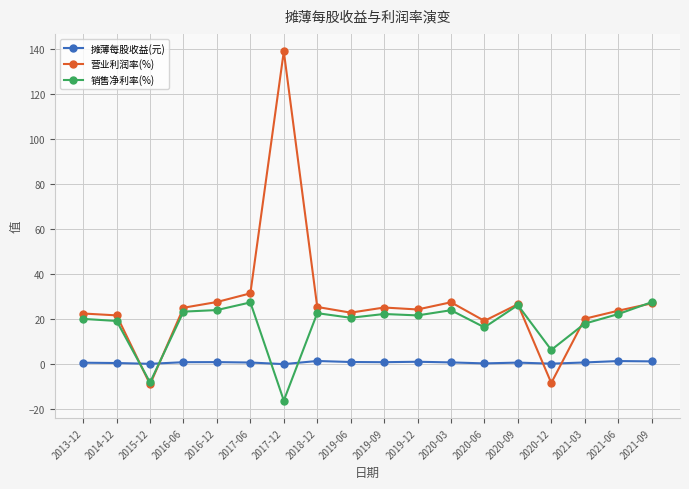

At which category is the sum across all series the highest?

2017-12